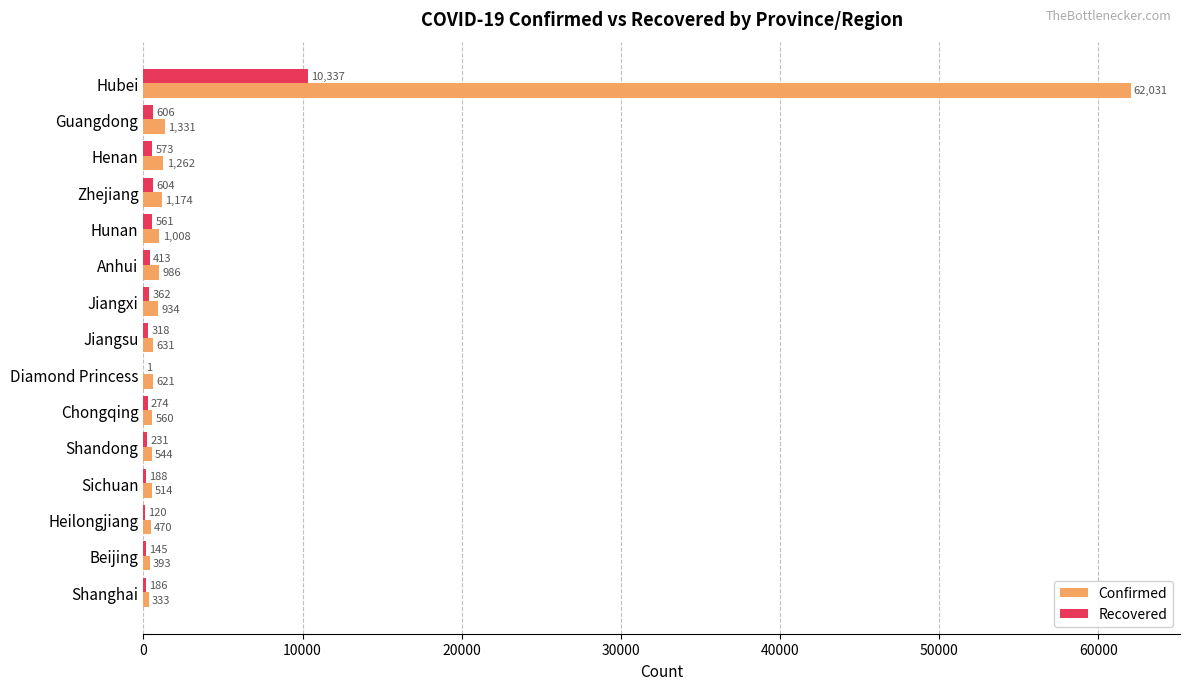

The value of Recovered at Hubei is 10337. True or false?

True